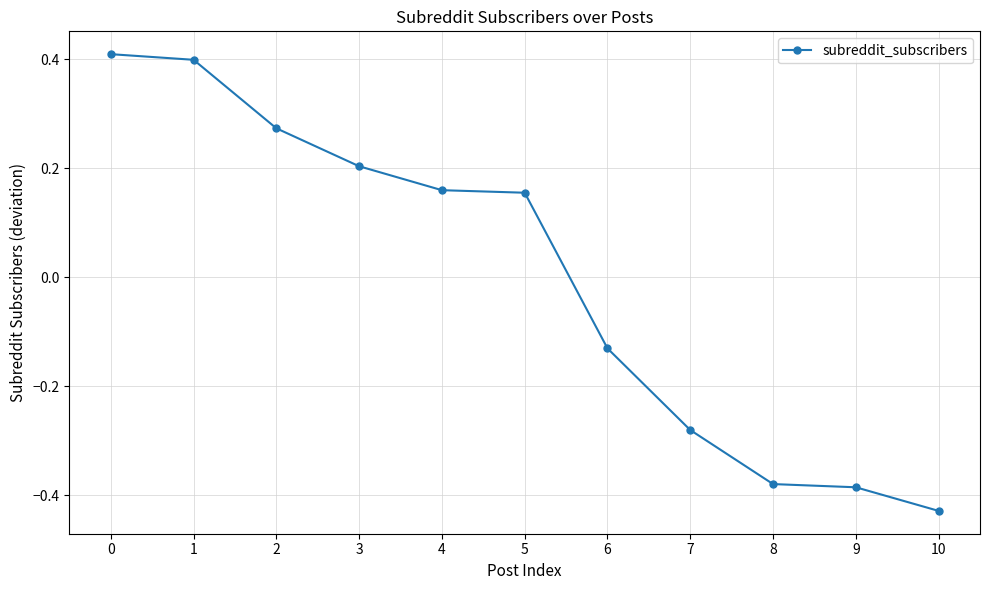

At which category does the chart reach its minimum across all series?

10